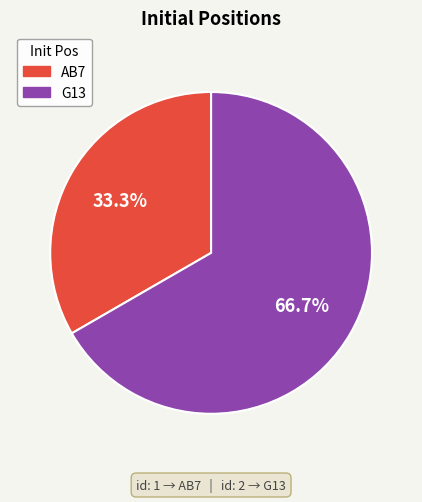

Combined, what portion of the pie is AB7 and G13?

100.0%